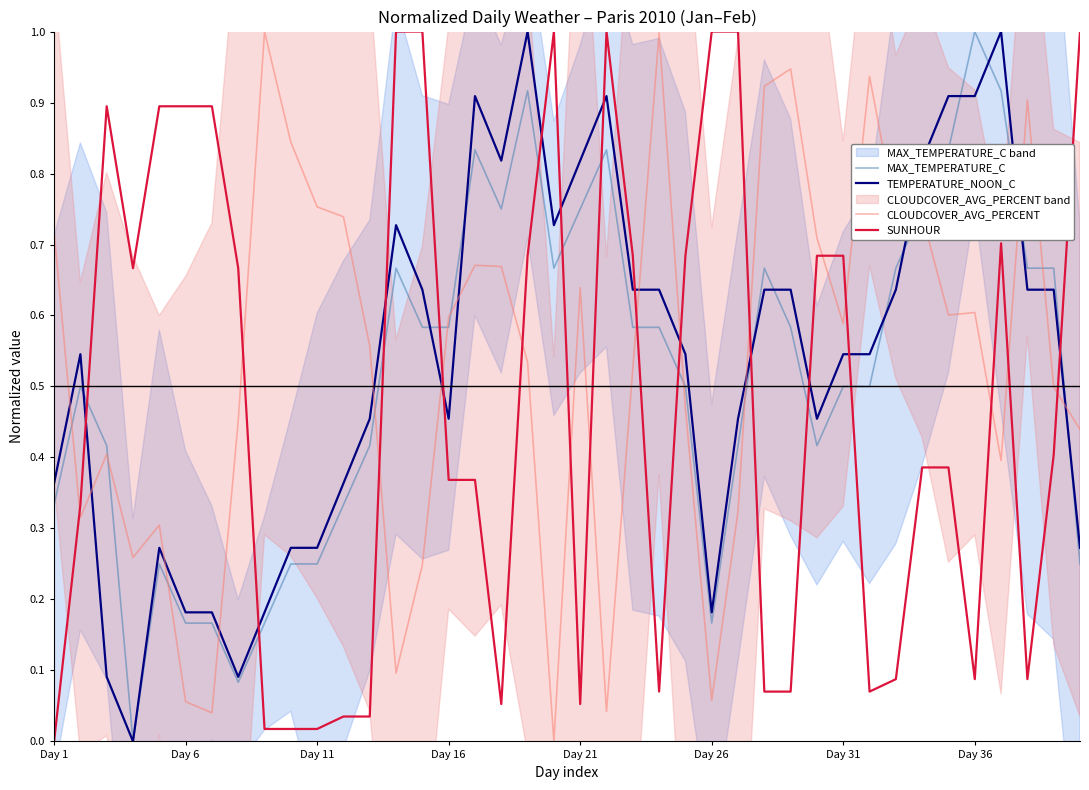

Reading left to right, transcribe all the data shown in this chart.

MAX_TEMPERATURE_C: 0.3	0.5	0.4	0.0	0.2	0.2	0.2	0.1	0.2	0.2	0.2	0.3	0.4	0.7	0.6	0.6	0.8	0.8	0.9	0.7	0.8	0.8	0.6	0.6	0.5	0.2	0.4	0.7	0.6	0.4	0.5	0.5	0.7	0.8	0.8	1.0	0.9	0.7	0.7	0.2
TEMPERATURE_NOON_C: 0.4	0.5	0.1	0.0	0.3	0.2	0.2	0.1	0.2	0.3	0.3	0.4	0.5	0.7	0.6	0.5	0.9	0.8	1.0	0.7	0.8	0.9	0.6	0.6	0.5	0.2	0.5	0.6	0.6	0.5	0.5	0.5	0.6	0.8	0.9	0.9	1.0	0.6	0.6	0.3
CLOUDCOVER_AVG_PERCENT: 0.7	0.3	0.4	0.3	0.3	0.1	0.0	0.5	1.0	0.8	0.8	0.7	0.6	0.1	0.2	0.6	0.7	0.7	0.5	0.0	0.6	0.0	0.5	1.0	0.5	0.1	0.3	0.9	0.9	0.7	0.6	0.9	0.7	0.7	0.6	0.6	0.4	0.9	0.5	0.4
SUNHOUR: 0.0	0.3	0.9	0.7	0.9	0.9	0.9	0.7	0.0	0.0	0.0	0.0	0.0	1.0	1.0	0.4	0.4	0.1	0.7	1.0	0.1	1.0	0.7	0.1	0.7	1.0	1.0	0.1	0.1	0.7	0.7	0.1	0.1	0.4	0.4	0.1	0.7	0.1	0.4	1.0